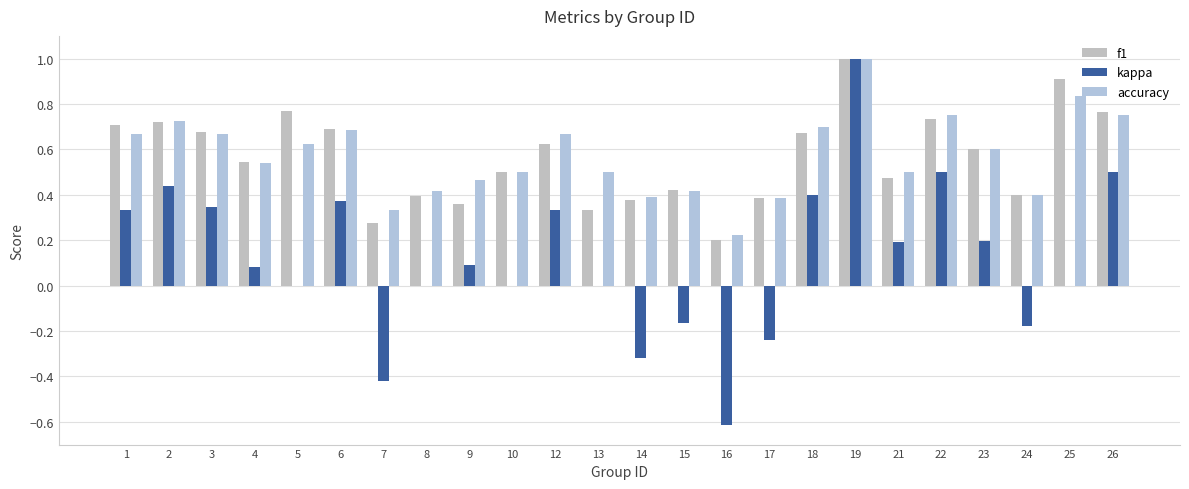

What are all the series names shown in the legend?

f1, kappa, accuracy